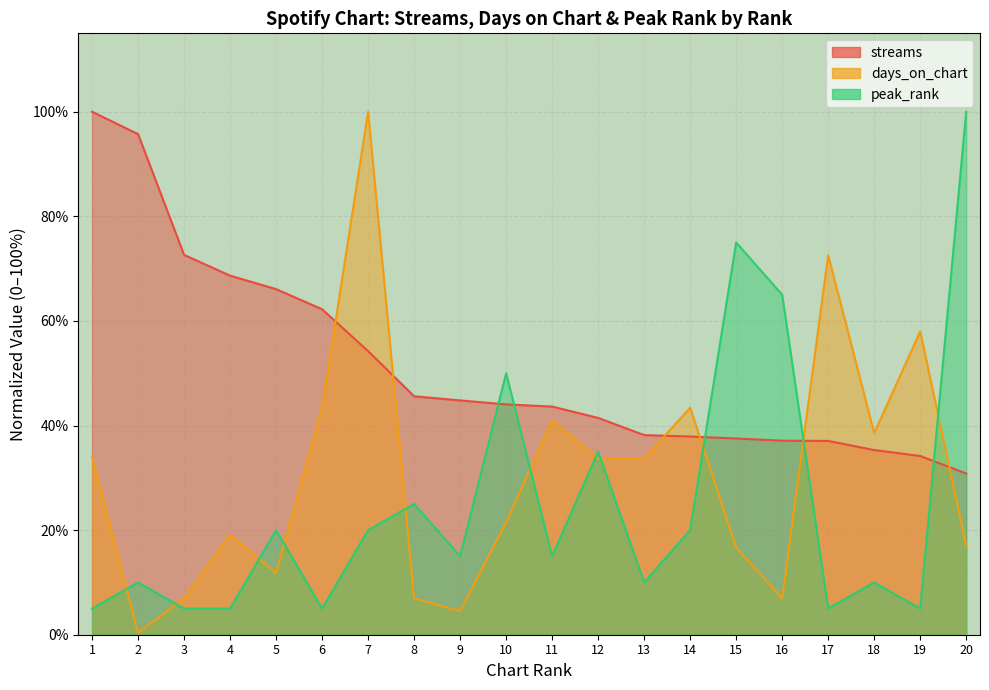

List the labels in order of streams value, smallest first.

20, 19, 18, 17, 16, 15, 14, 13, 12, 11, 10, 9, 8, 7, 6, 5, 4, 3, 2, 1